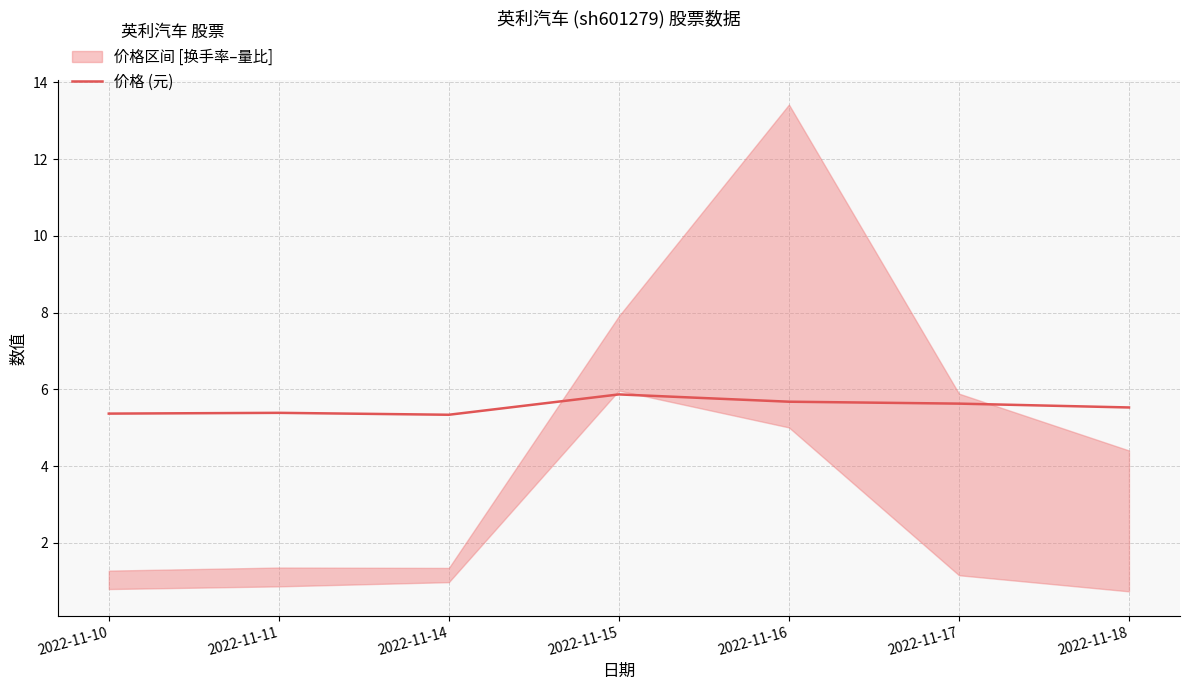

Reading left to right, what are all the values shown in this chart?

5.4	5.4	5.3	5.9	5.7	5.6	5.5